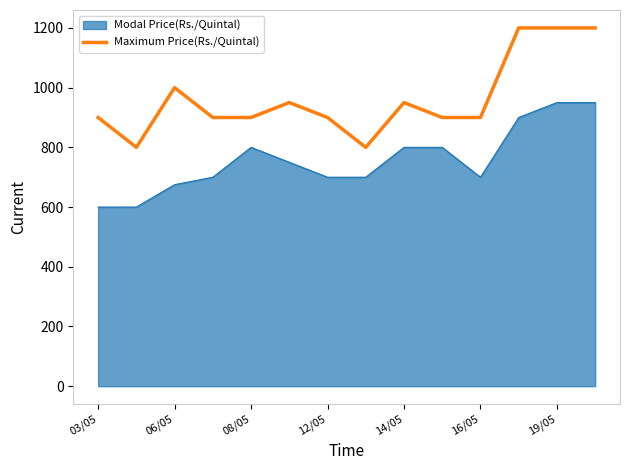

What is the minimum value shown in the chart?

600